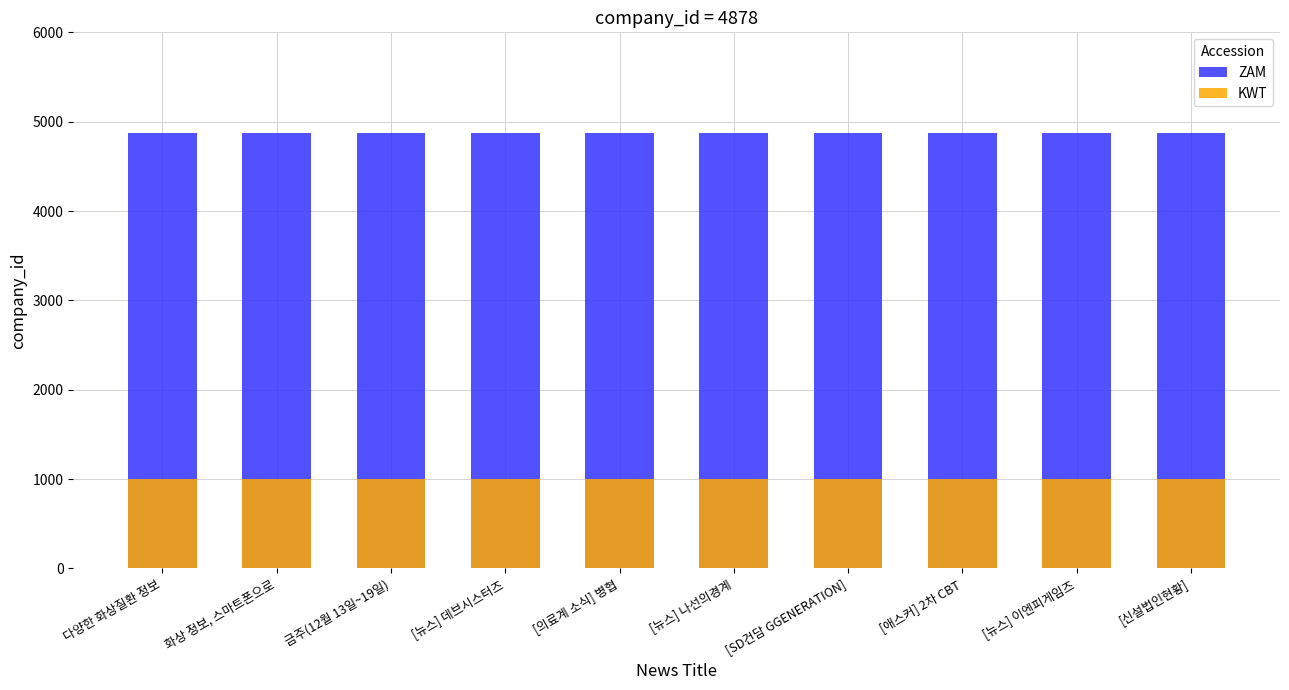

Reading left to right, transcribe all the data shown in this chart.

ZAM: 다양한 화상질환 정보=4878	화상 정보, 스마트폰으로=4878	금주(12월 13일~19일)=4878	[뉴스] 데브시스터즈=4878	[의료계 소식] 병협=4878	[뉴스] 나선의경계=4878	[SD건담 GGENERATION]=4878	[애스커] 2차 CBT=4878	[뉴스] 이엔피게임즈=4878	[신설법인현황]=4878
KWT: 다양한 화상질환 정보=1000	화상 정보, 스마트폰으로=1000	금주(12월 13일~19일)=1000	[뉴스] 데브시스터즈=1000	[의료계 소식] 병협=1000	[뉴스] 나선의경계=1000	[SD건담 GGENERATION]=1000	[애스커] 2차 CBT=1000	[뉴스] 이엔피게임즈=1000	[신설법인현황]=1000